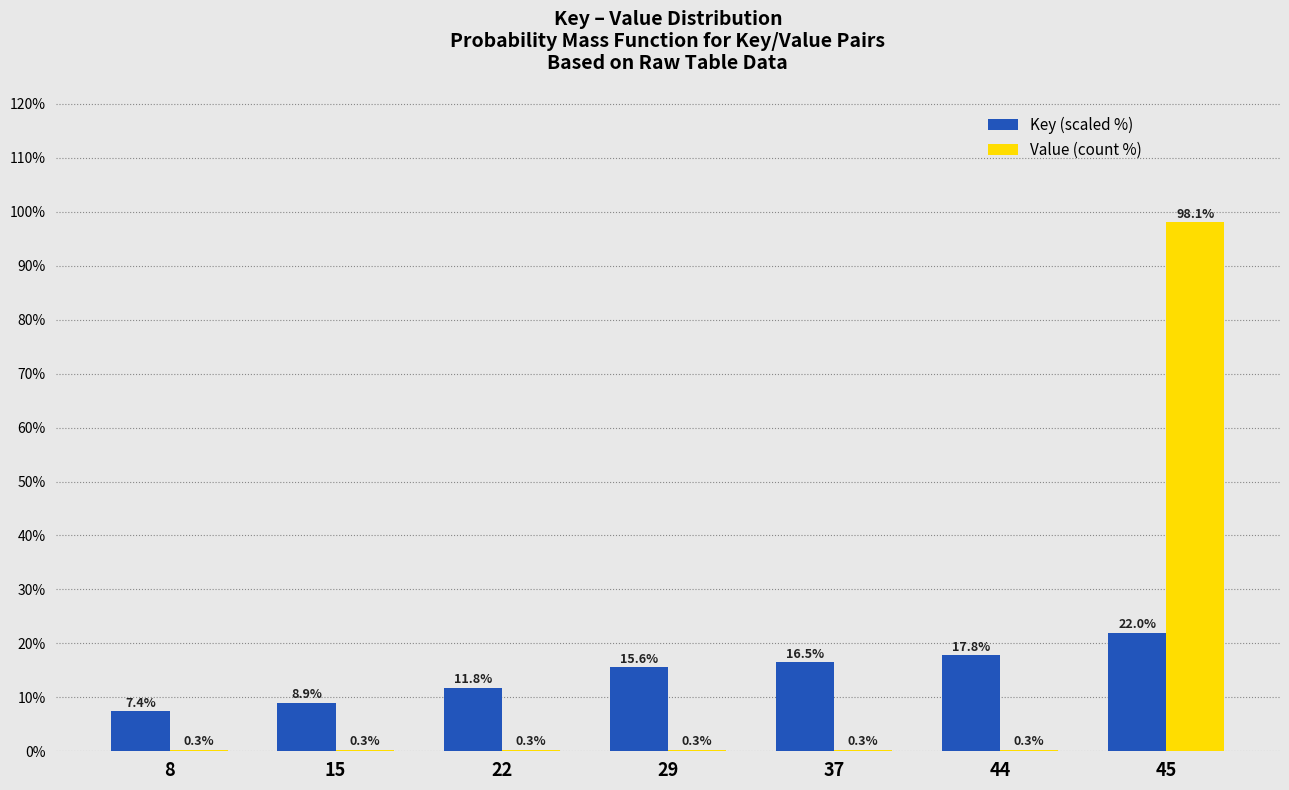

What is the average value of the Value (count %) series?

14.3